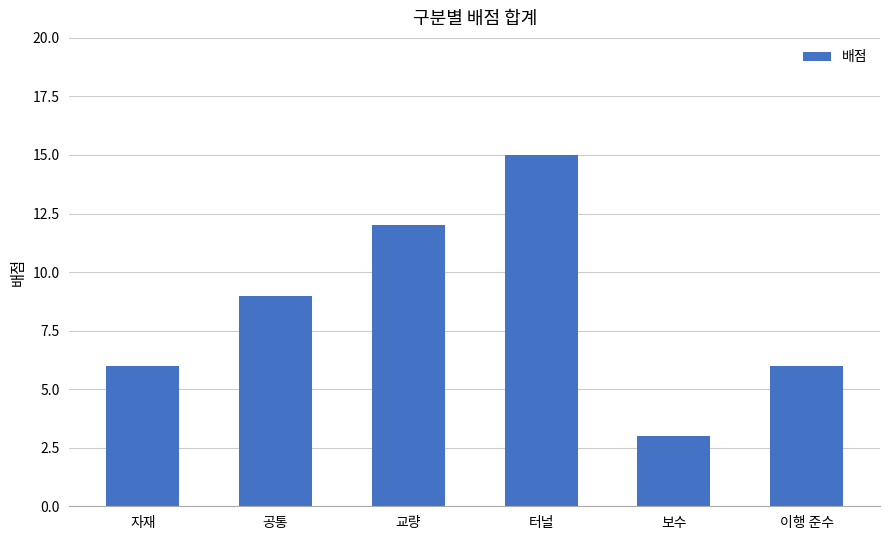

Read the value at 공통.

9